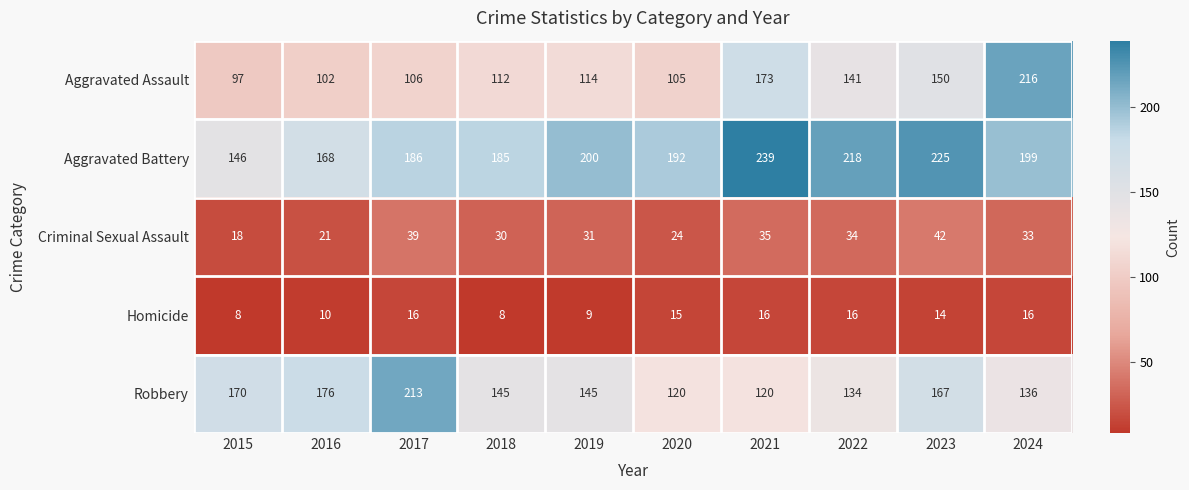

Which series has the widest spread of values?

Aggravated Assault